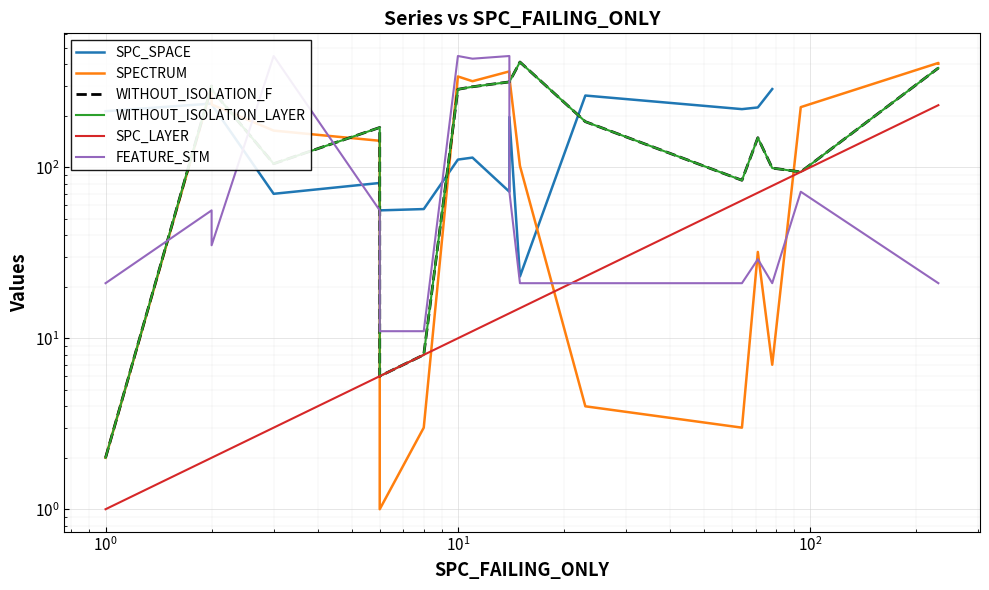

How many values in the SPECTRUM series are below 164?

9